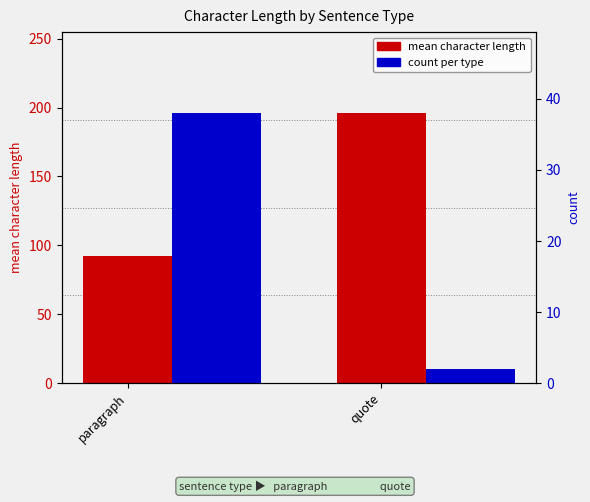

List the labels in order of mean character length value, largest first.

quote, paragraph